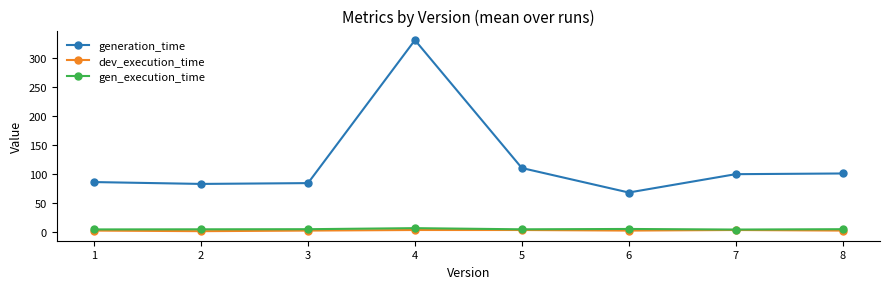

What is the value of the dev_execution_time point at the 4th from the left?

3.0